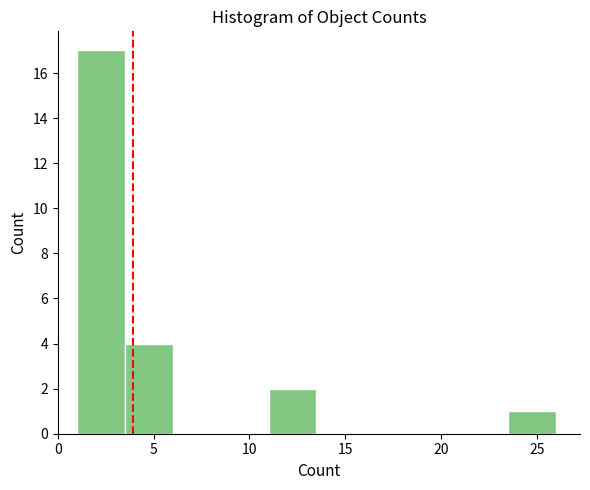

How tall is the bar that spans 11.0 to 13.5 on the x-axis? The values are not printed on the chart, so give them approximately, as read against the axis.

2